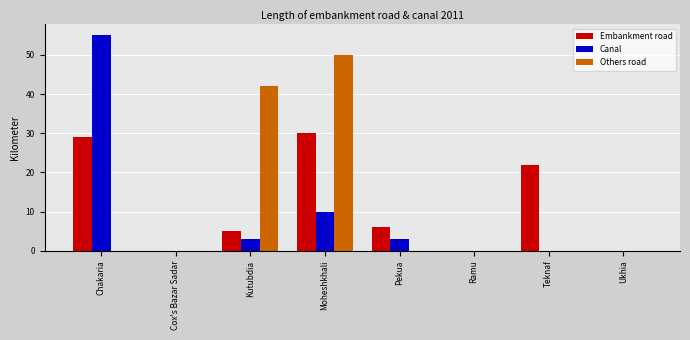

Between Moheshkhali and Ramu, which series saw the biggest shift?

Others road